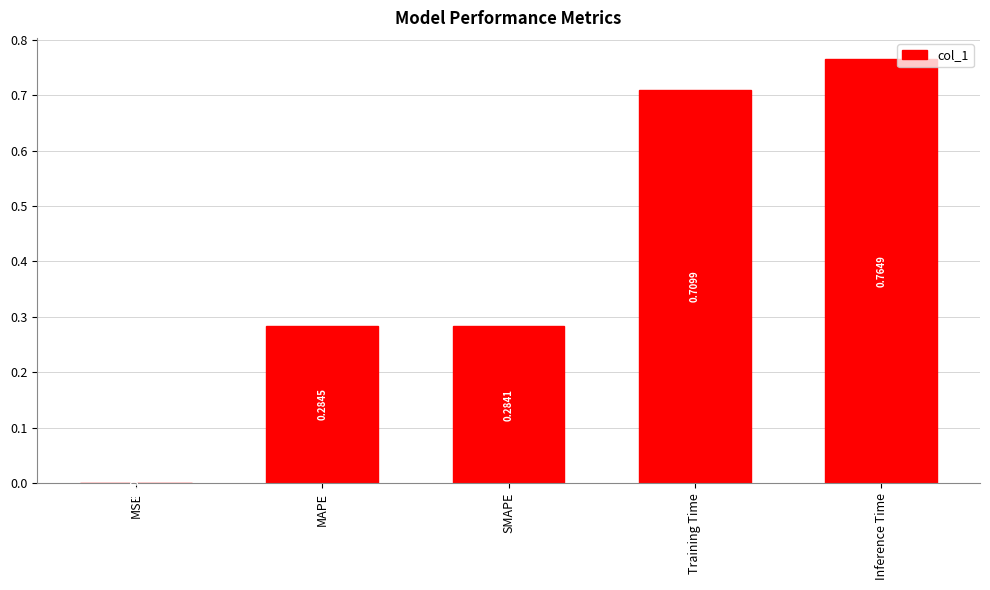

How many categories are shown in the chart?

5